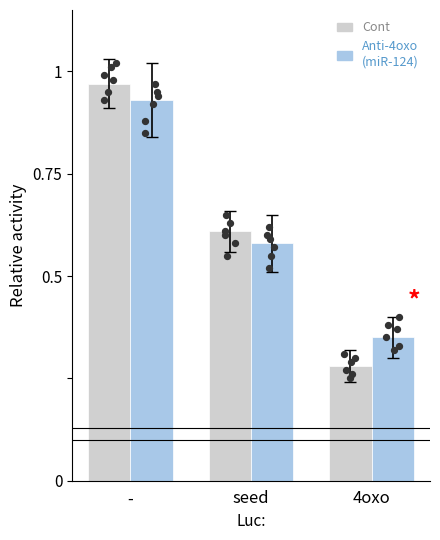

What is the total value across all series at seed?

1.2